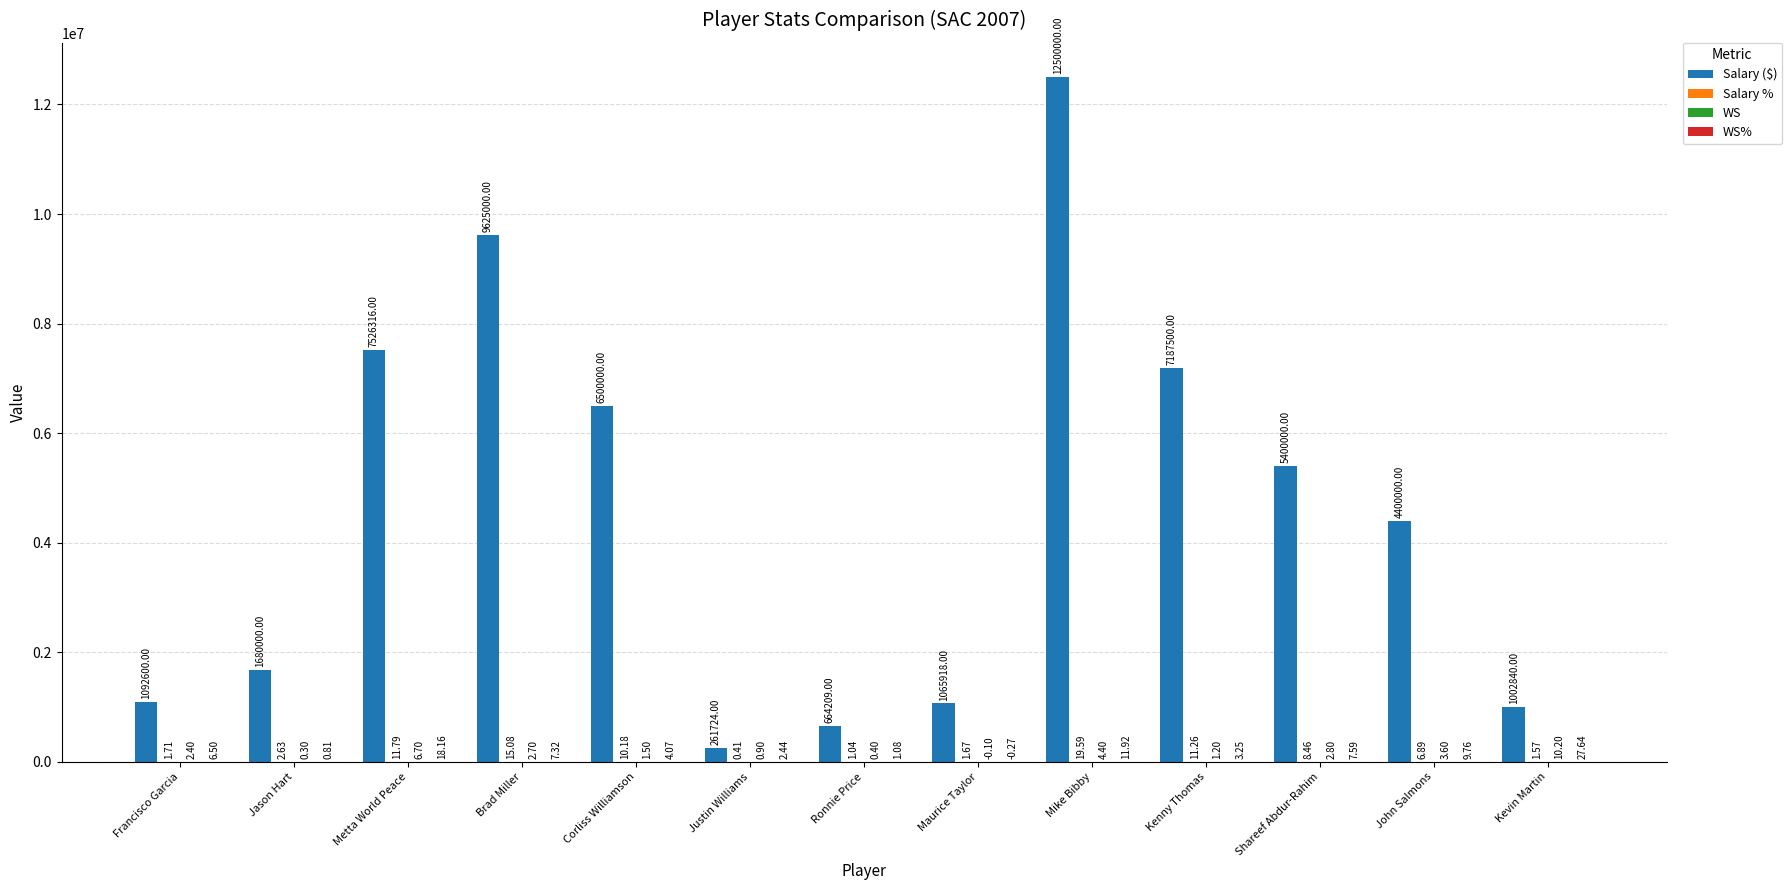

What is the spread (max minus min) of values at Mike Bibby?

12499995.6